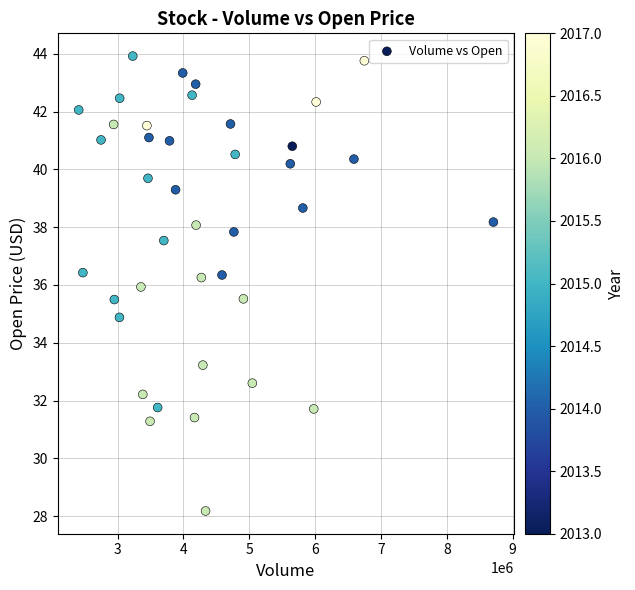

What is the range of Y values (max minus min)?

15.7